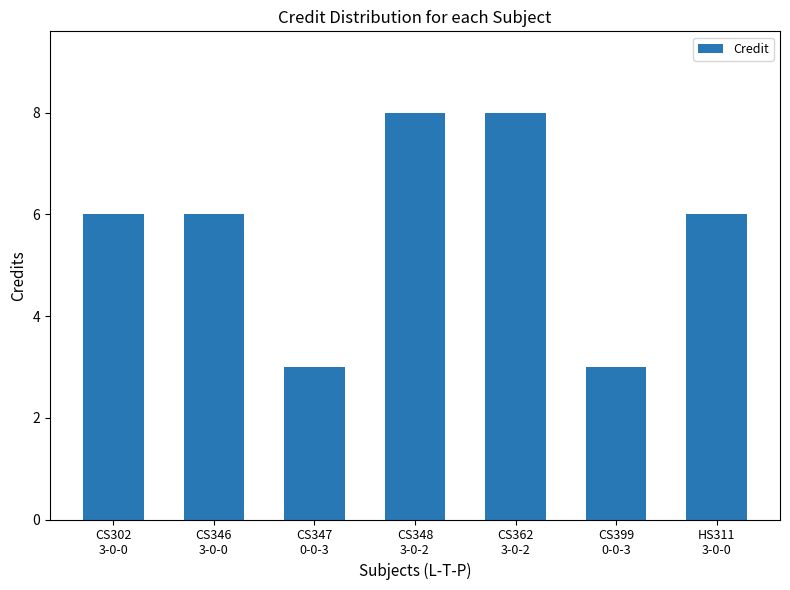

What is the approximate value at CS347
0-0-3?

3